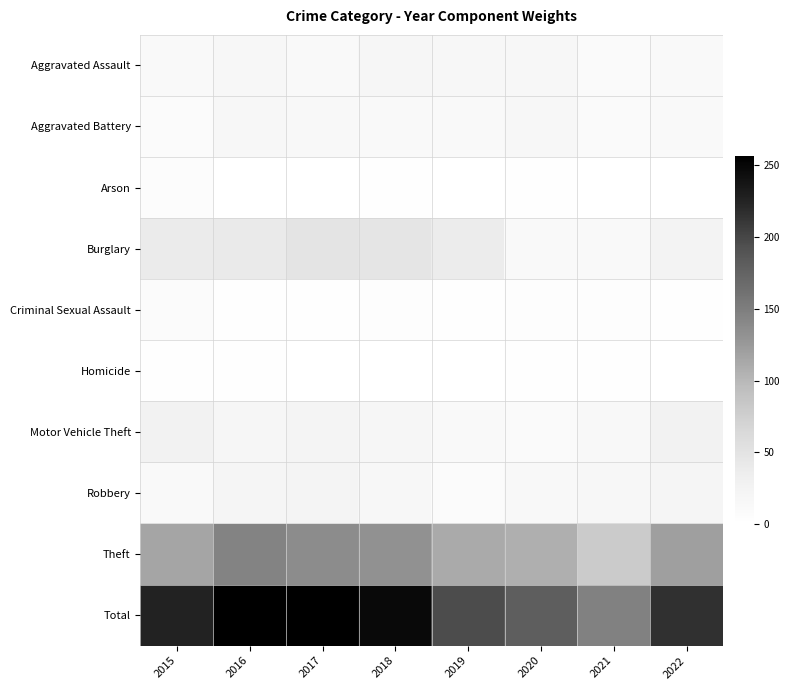

Rank the series by their maximum value, from highest to lowest.

Total, Theft, Burglary, Motor Vehicle Theft, Robbery, Aggravated Assault, Aggravated Battery, Criminal Sexual Assault, Arson, Homicide